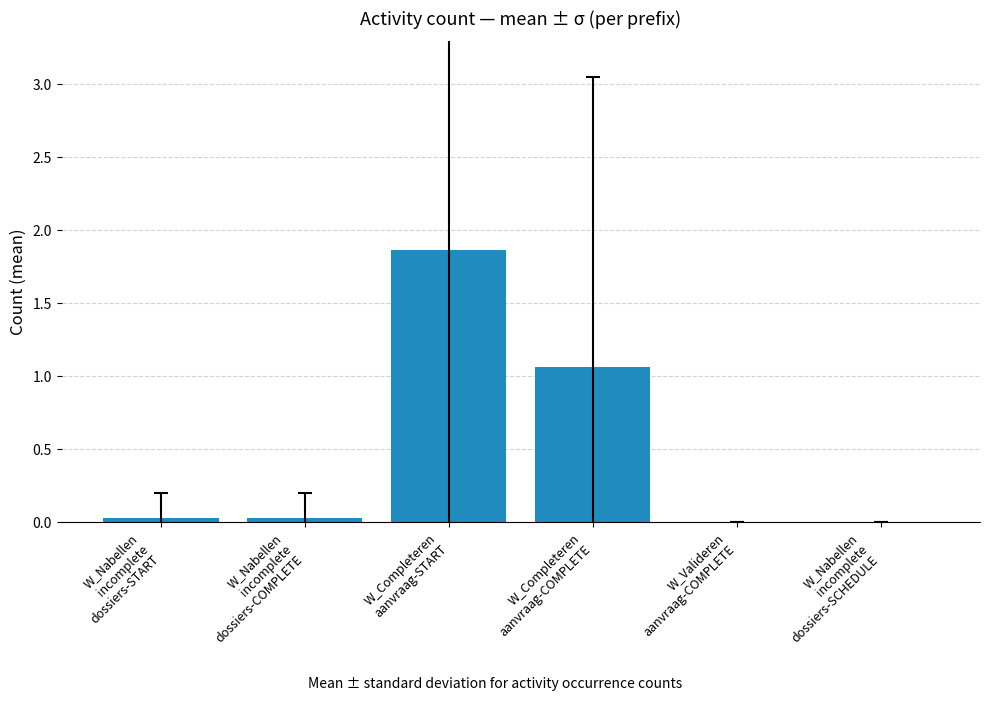

What is the sum of all values?

3.0